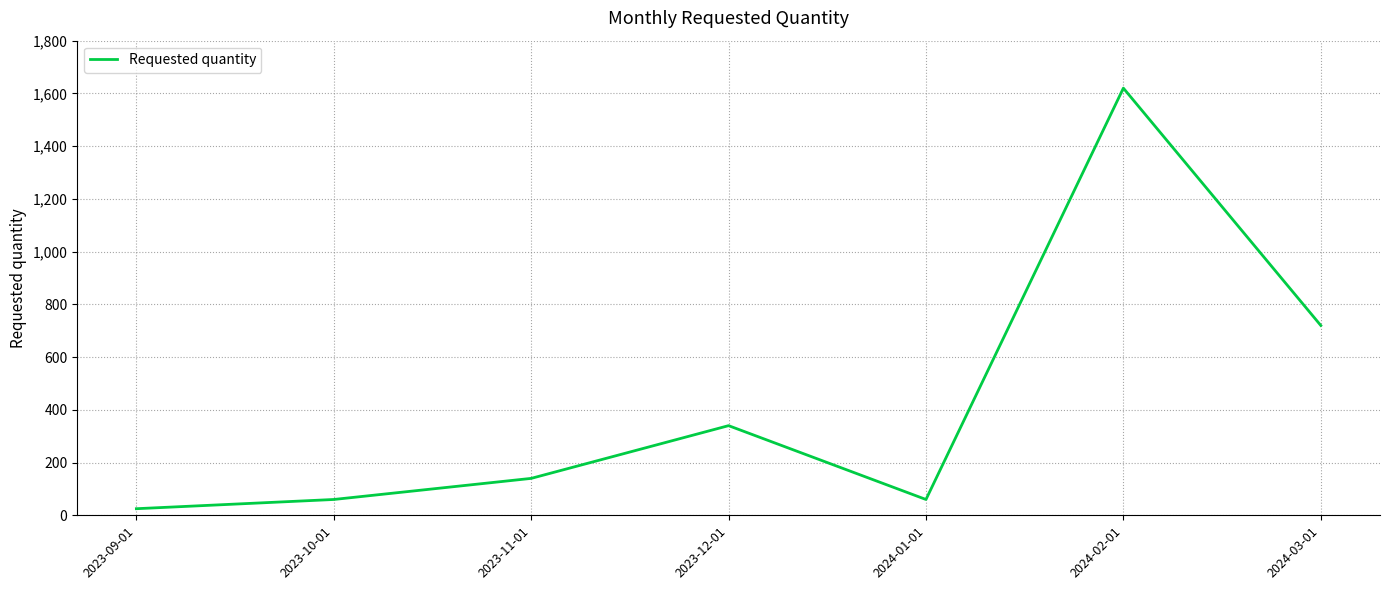

Reading left to right, extract all data points from this chart.

2023-09-01=25	2023-10-01=60	2023-11-01=140	2023-12-01=340	2024-01-01=60	2024-02-01=1620	2024-03-01=720